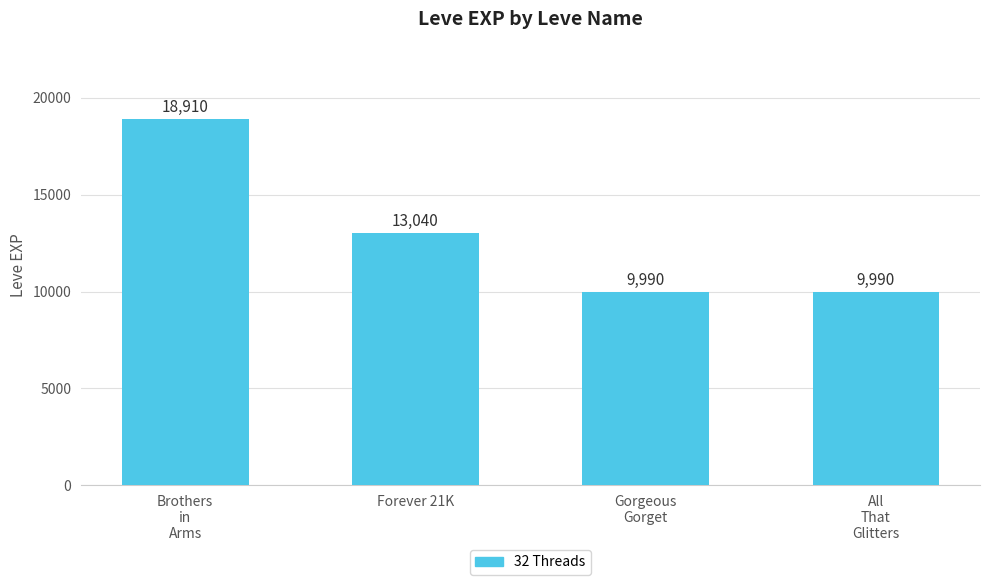

What is the label of the 4th bar from the right?

Brothers
in
Arms